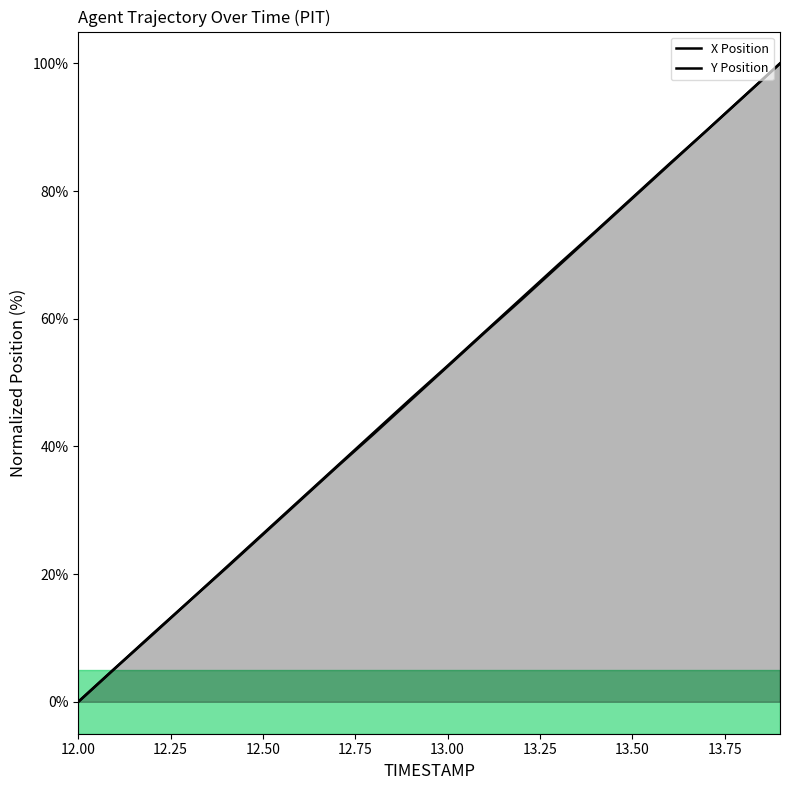

Which label corresponds to the smallest value in the chart?

12.00